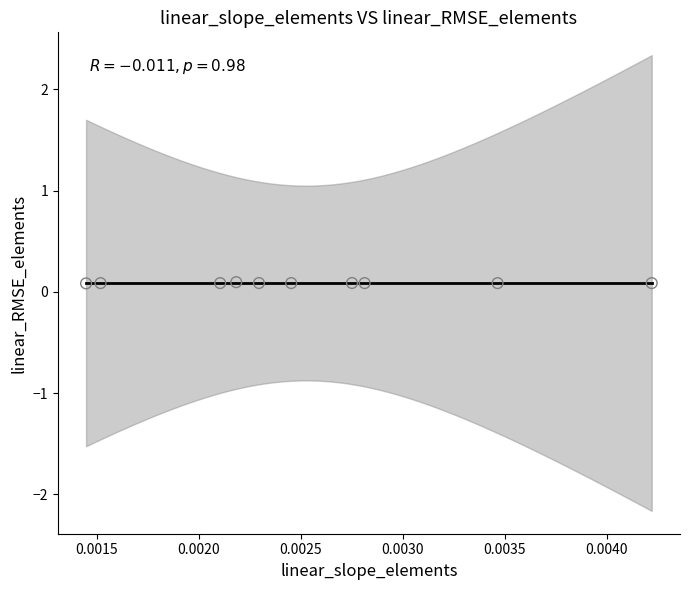

List the coordinates of all points as (Y, X) pairs, reading left to right.

(0.1, 0.0)  (0.1, 0.0)  (0.1, 0.0)  (0.1, 0.0)  (0.1, 0.0)  (0.1, 0.0)  (0.1, 0.0)  (0.1, 0.0)  (0.1, 0.0)  (0.1, 0.0)